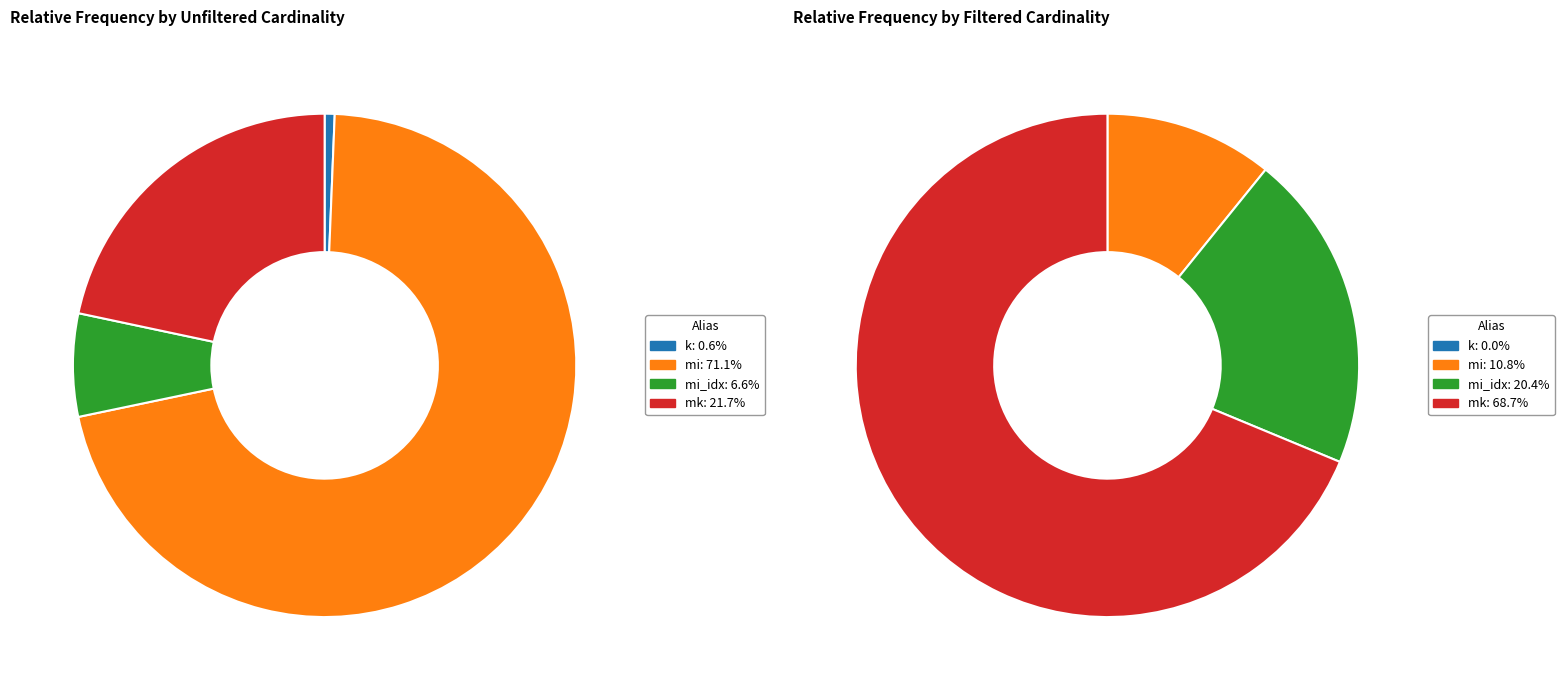

Is it true that k is 0% of the pie?

True